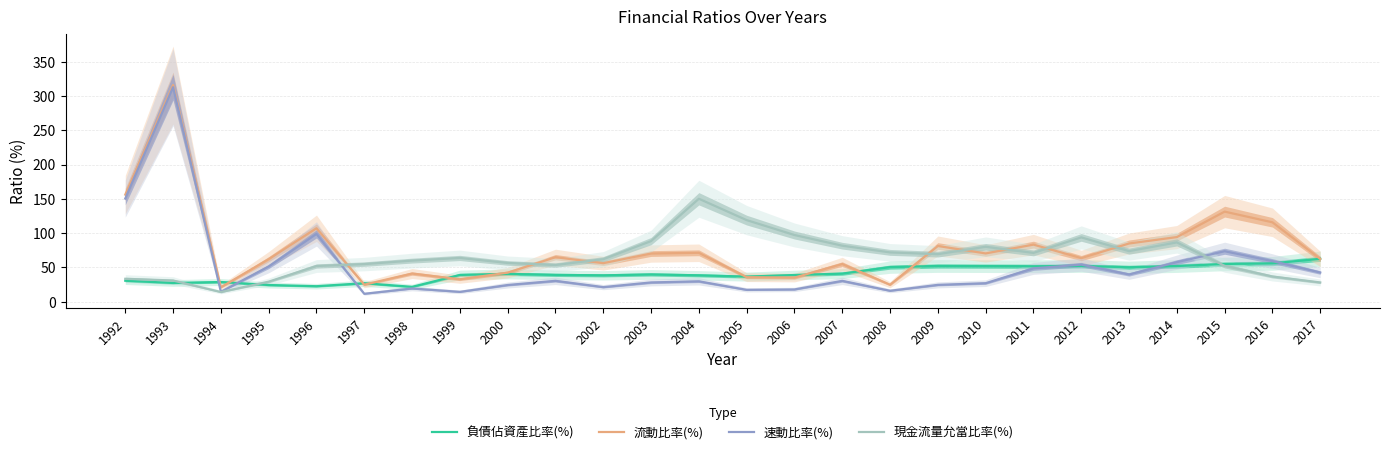

How many data points does each series have?

26